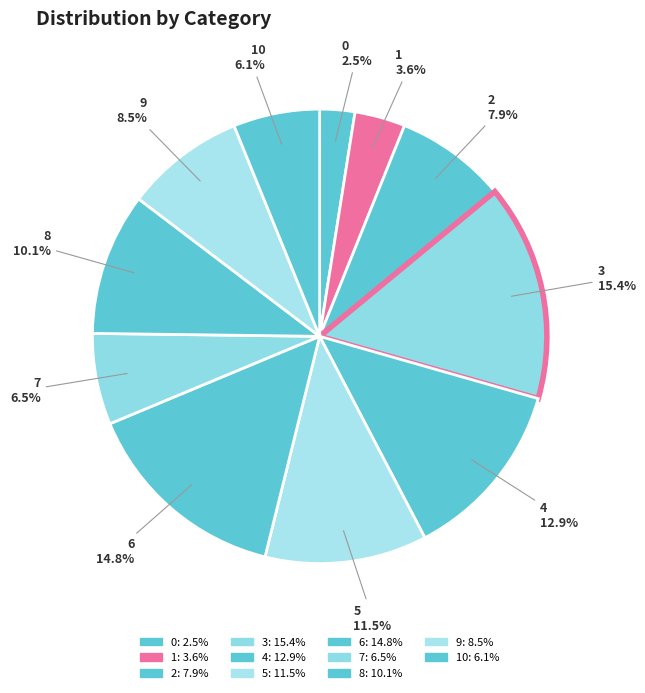

How many segments does this pie chart have?

11